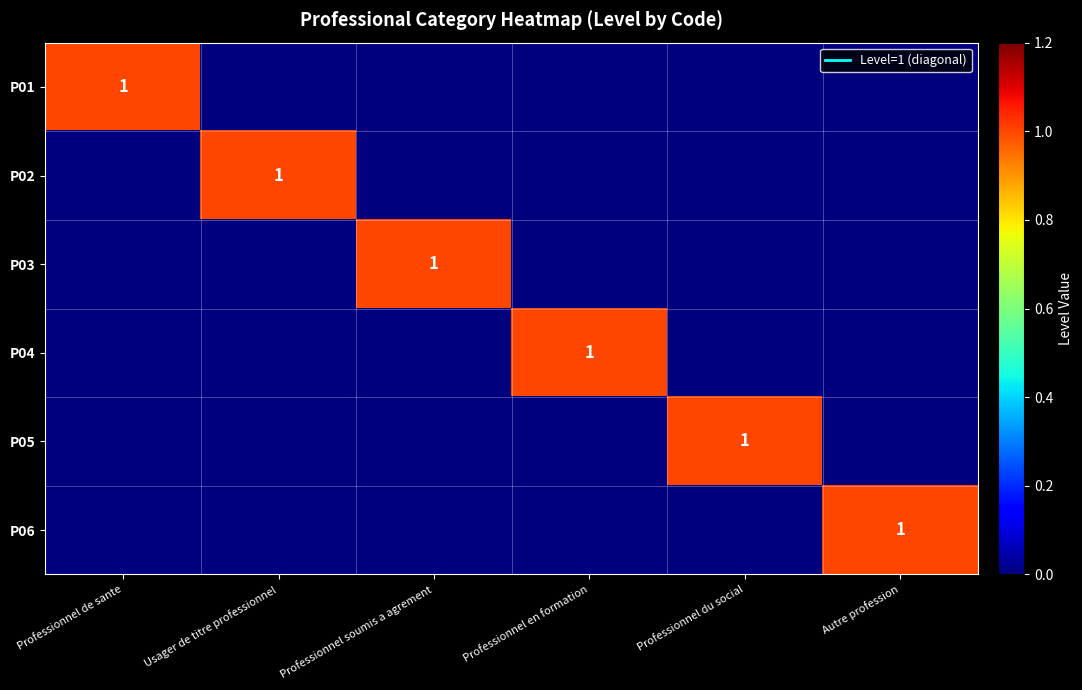

What is the total value across all series at Professionnel soumis a agrement?

1